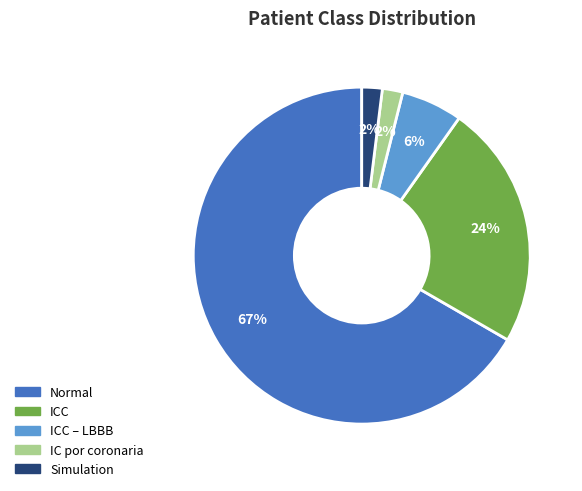

Is there any slice that represents more than half of the pie?

Yes